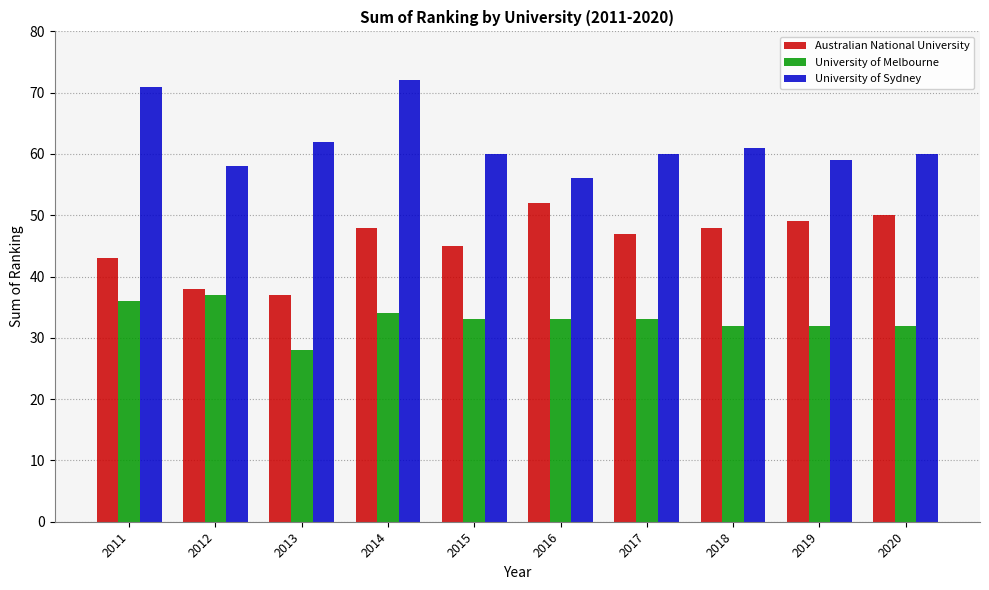

Reading left to right, extract all data points from this chart.

Australian National University: 43	38	37	48	45	52	47	48	49	50
University of Melbourne: 36	37	28	34	33	33	33	32	32	32
University of Sydney: 71	58	62	72	60	56	60	61	59	60